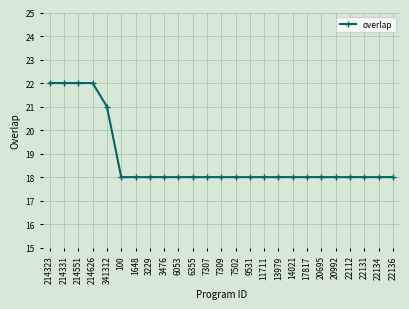

Reading left to right, what are all the values shown in this chart?

22	22	22	22	21	18	18	18	18	18	18	18	18	18	18	18	18	18	18	18	18	18	18	18	18